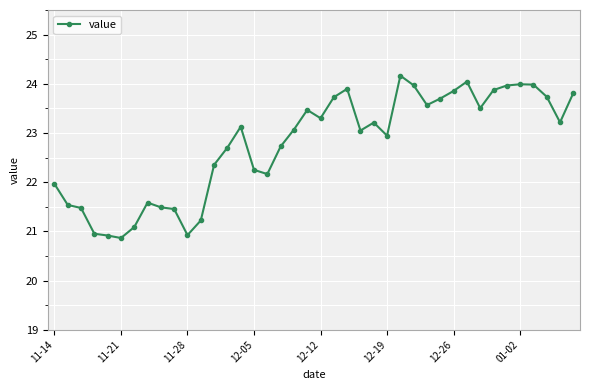

What is the value of the 9th point from the left?

21.5